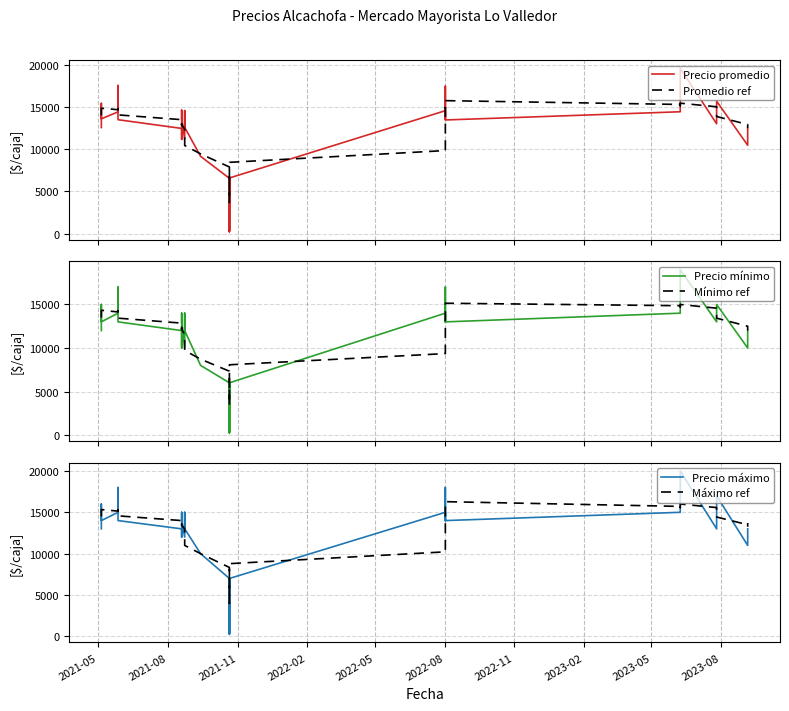

What are all the series names shown in the legend?

Precio promedio, Promedio ref, Precio mínimo, Mínimo ref, Precio máximo, Máximo ref